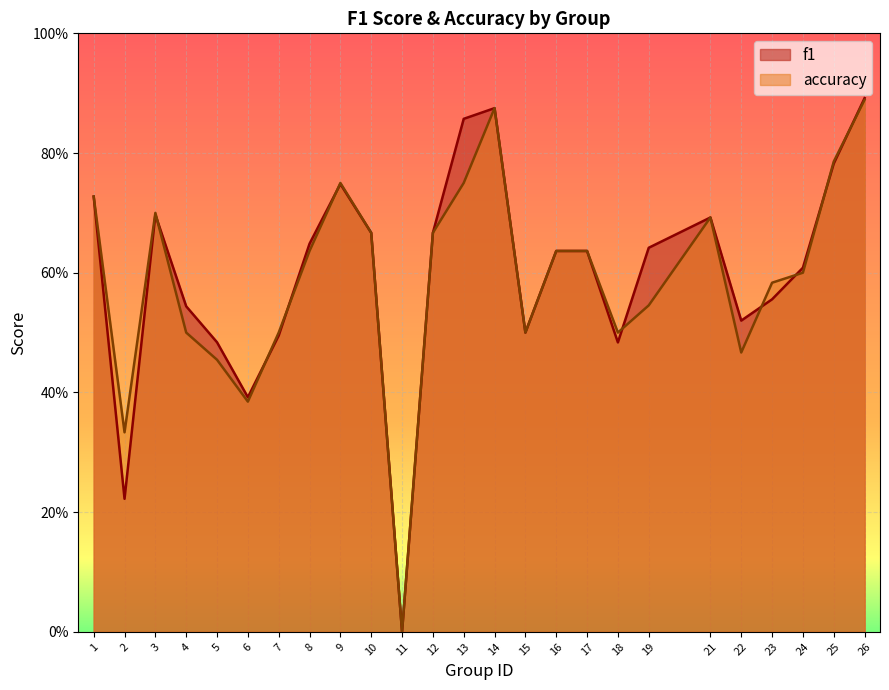

Which series ends up on top after the final intersection of accuracy and f1?

f1